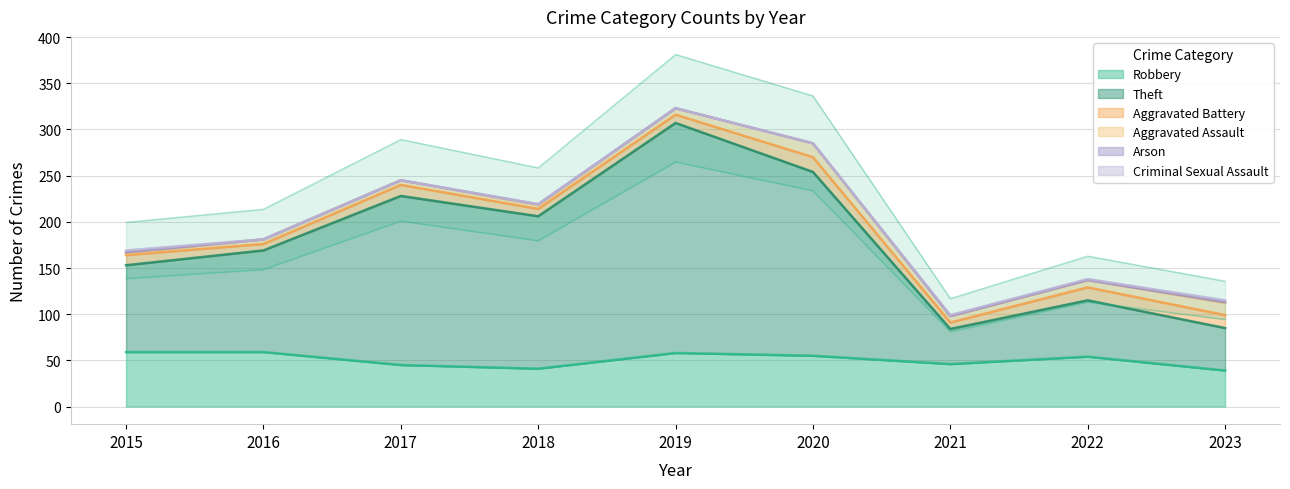

How many values in the Aggravated Battery series are below 11?

4